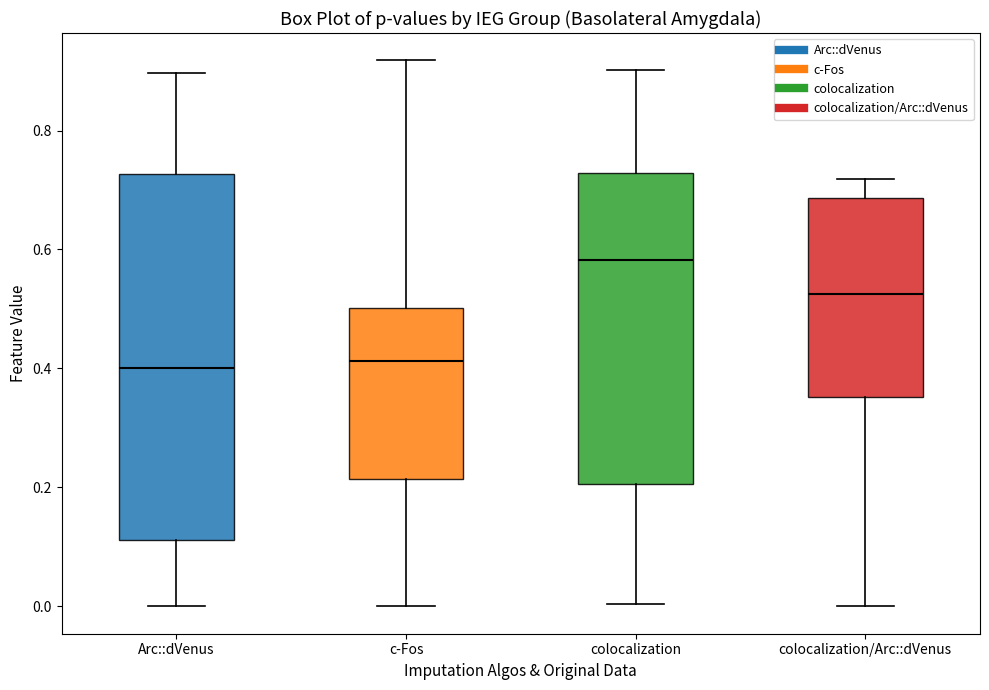

Where is the upper edge of the box for colocalization/Arc::dVenus on the y-axis? The values are not printed on the chart, so give them approximately, as read against the axis.

0.68